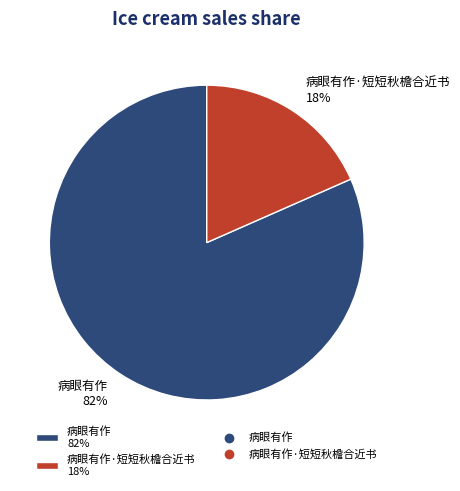

Is there a majority slice in this chart?

Yes